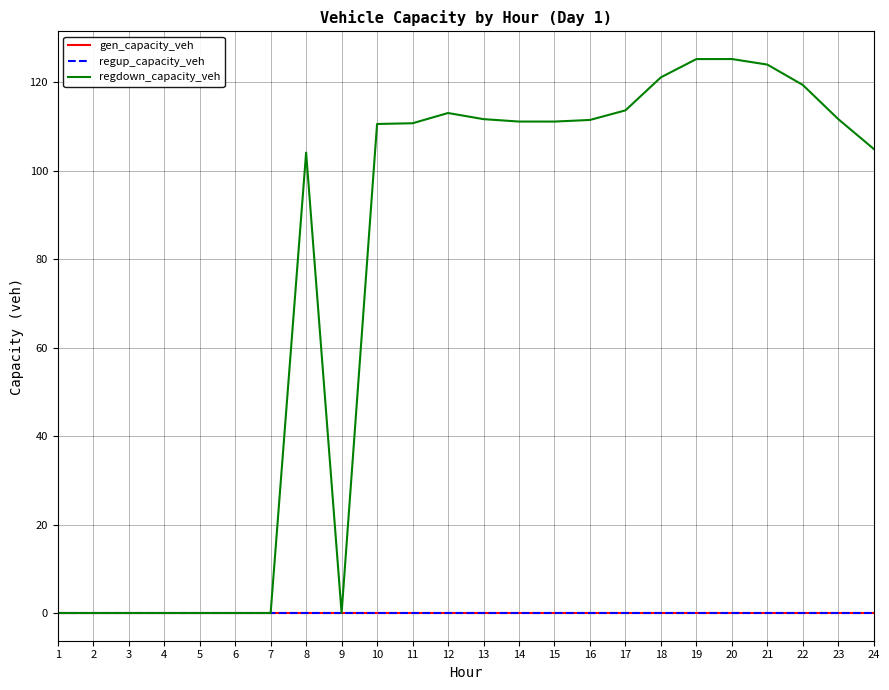

Is this an area chart (filled region under the line)?

No